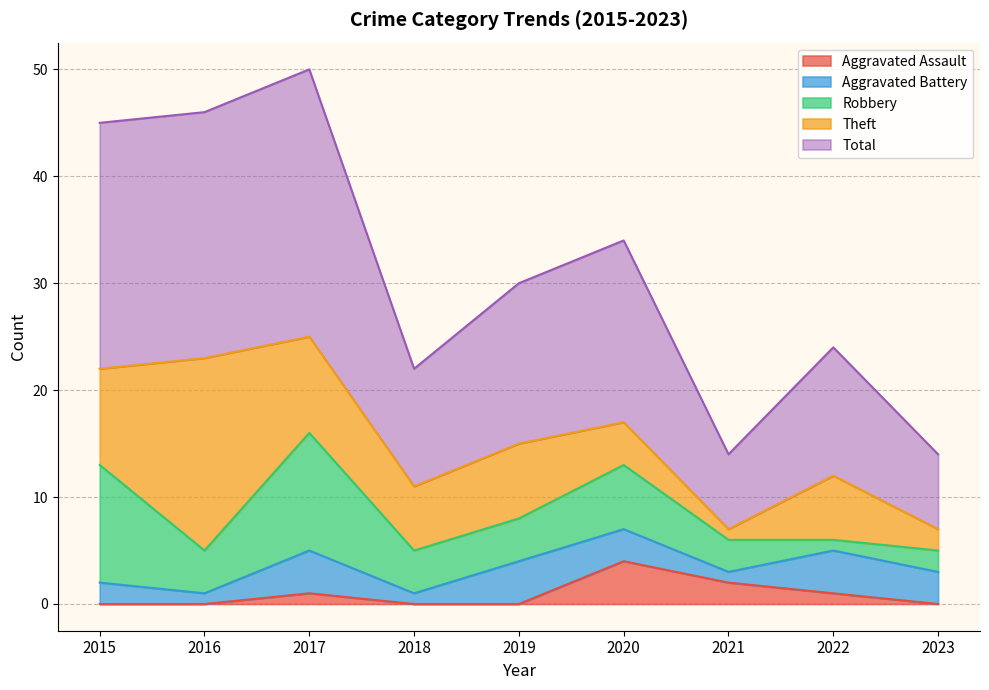

List the series in order of their peak value, lowest first.

Aggravated Assault, Aggravated Battery, Robbery, Theft, Total